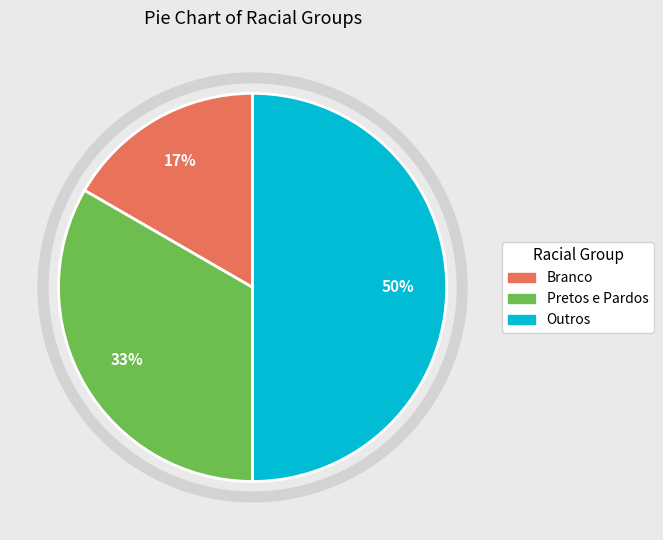

What is the ratio of the value at Pretos e Pardos to the value at Outros?

0.7